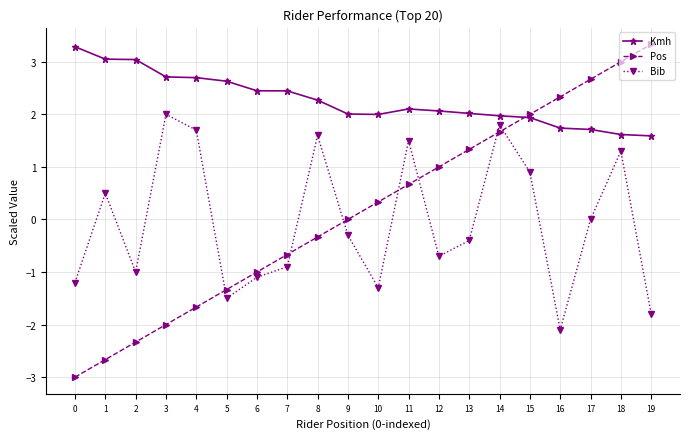

What is the total value across all series at 5?

-0.2